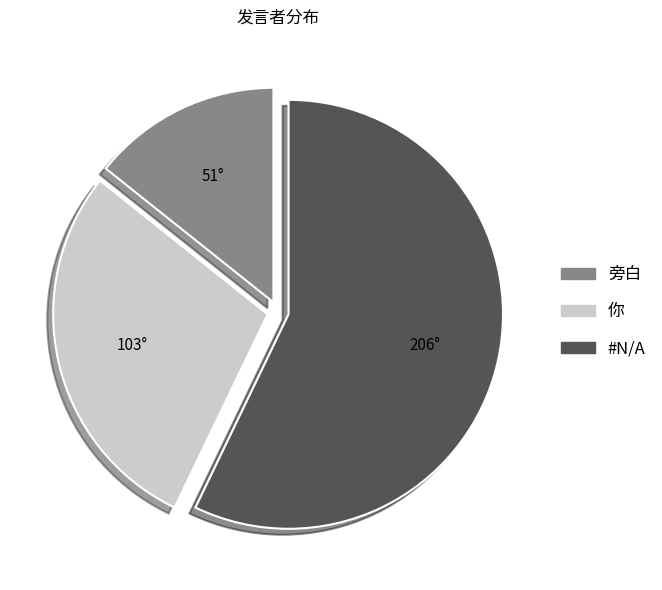

Is there a majority slice in this chart?

Yes